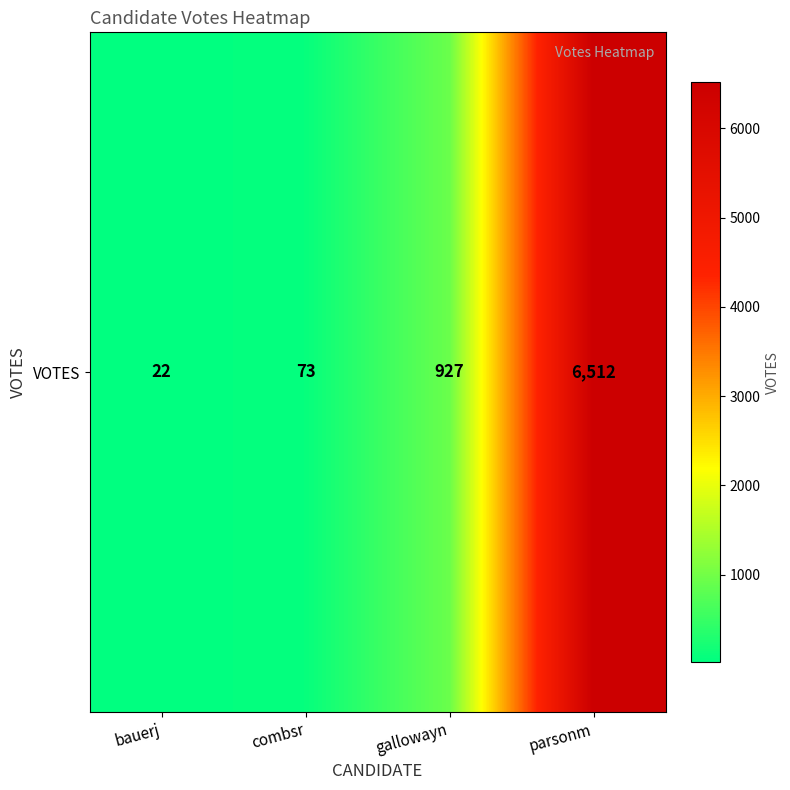

Reading left to right, what are all the values shown in this chart?

22	73	927	6512